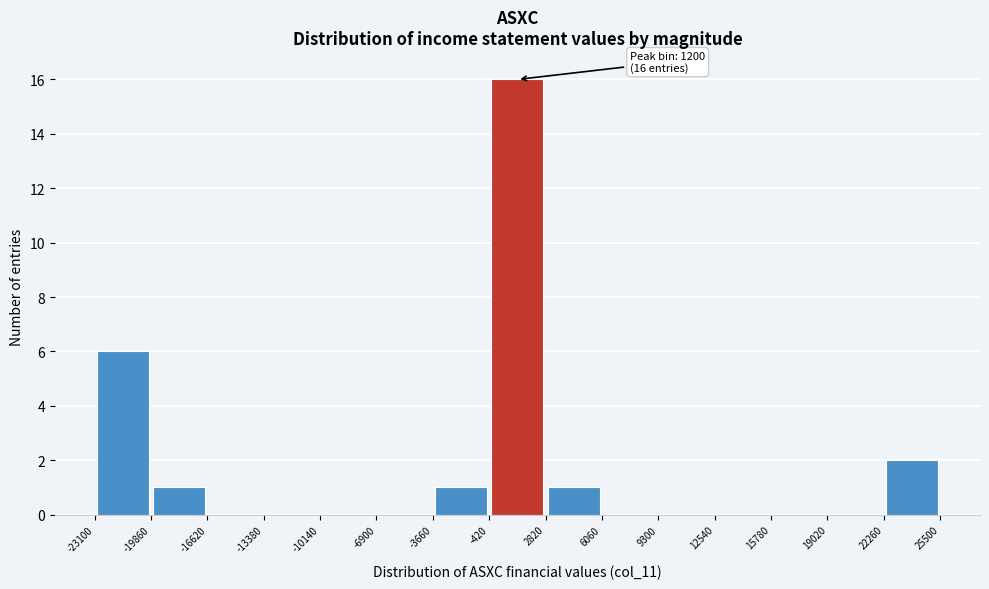

Which range on the x-axis has the tallest bar?

-420 to 2820